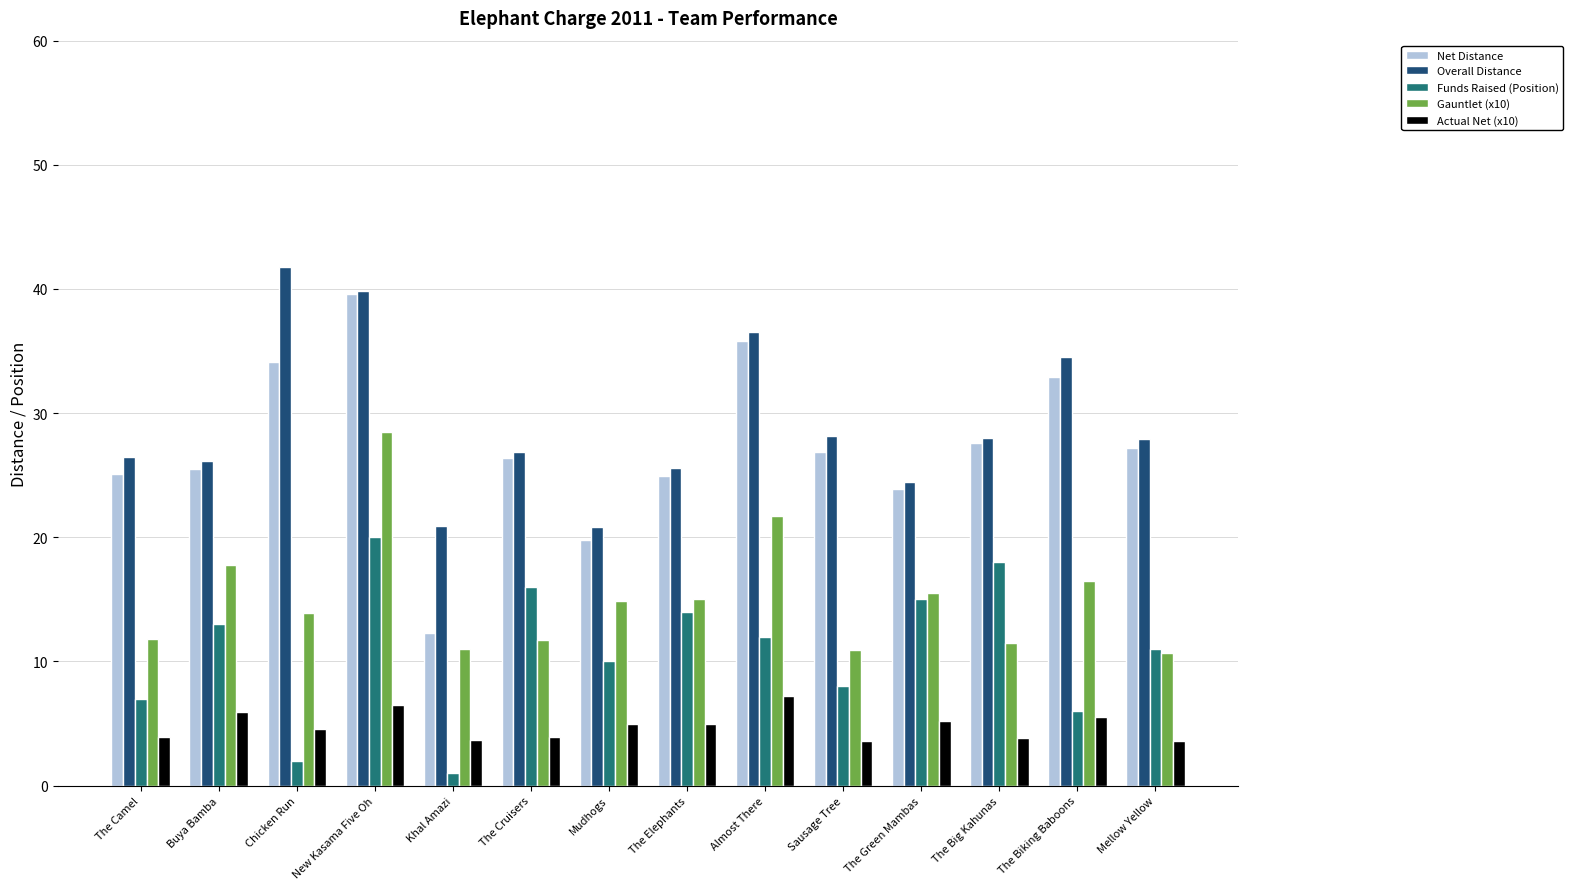

How many distinct data groups are displayed?

5